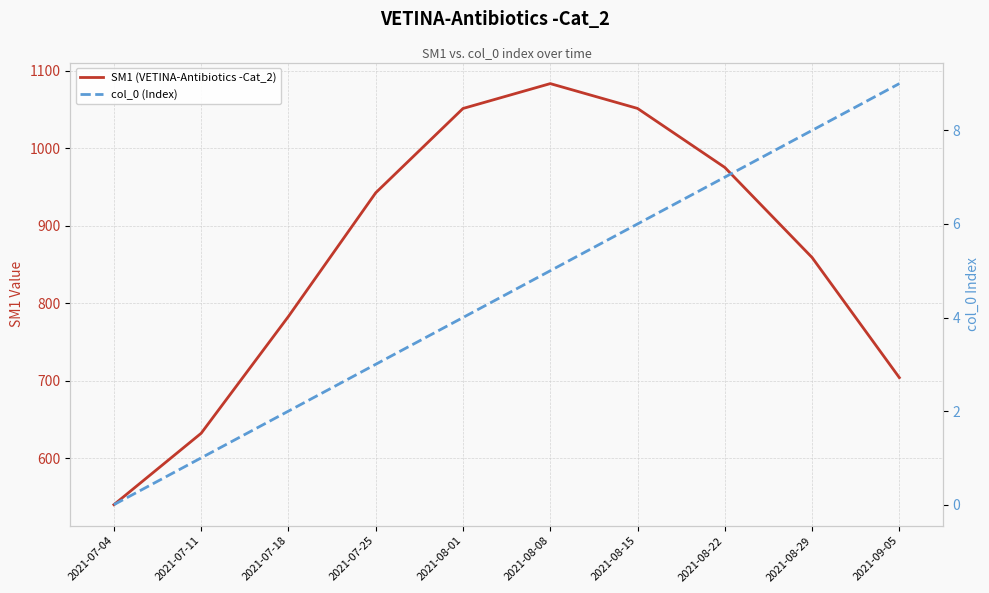

At which category does the chart reach its peak across all series?

2021-08-08